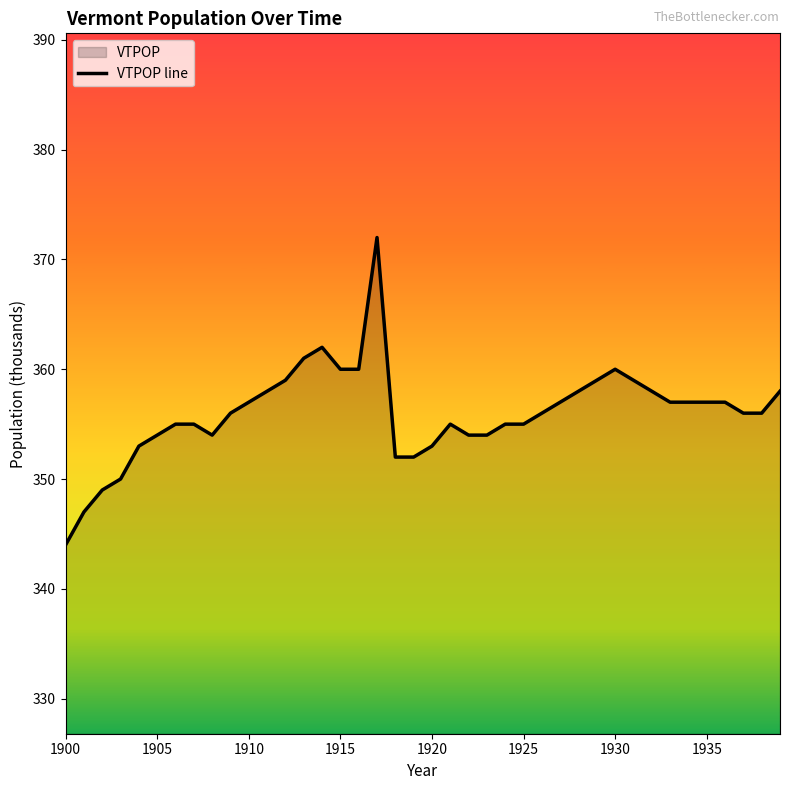

The value at 1910 is 457. True or false?

False